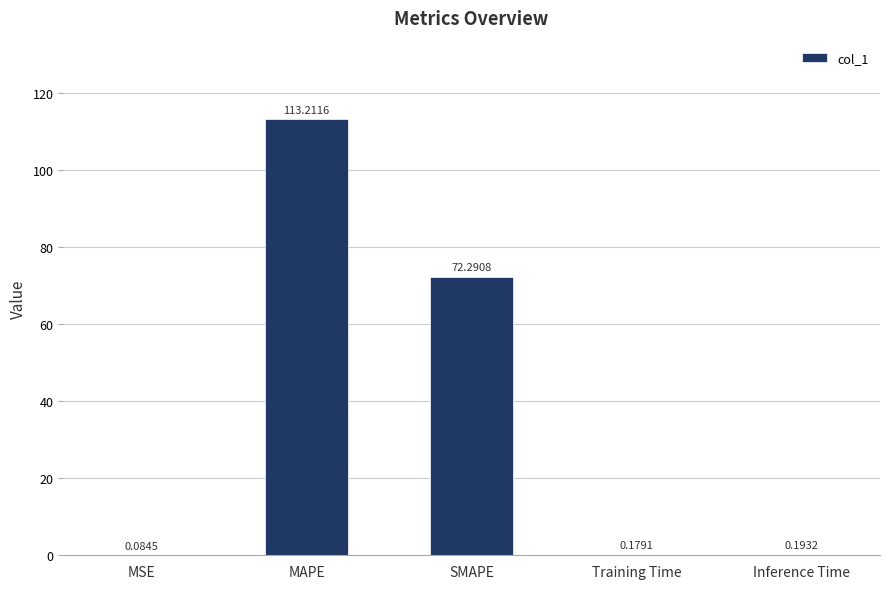

At which label is the value closest to 56?

SMAPE